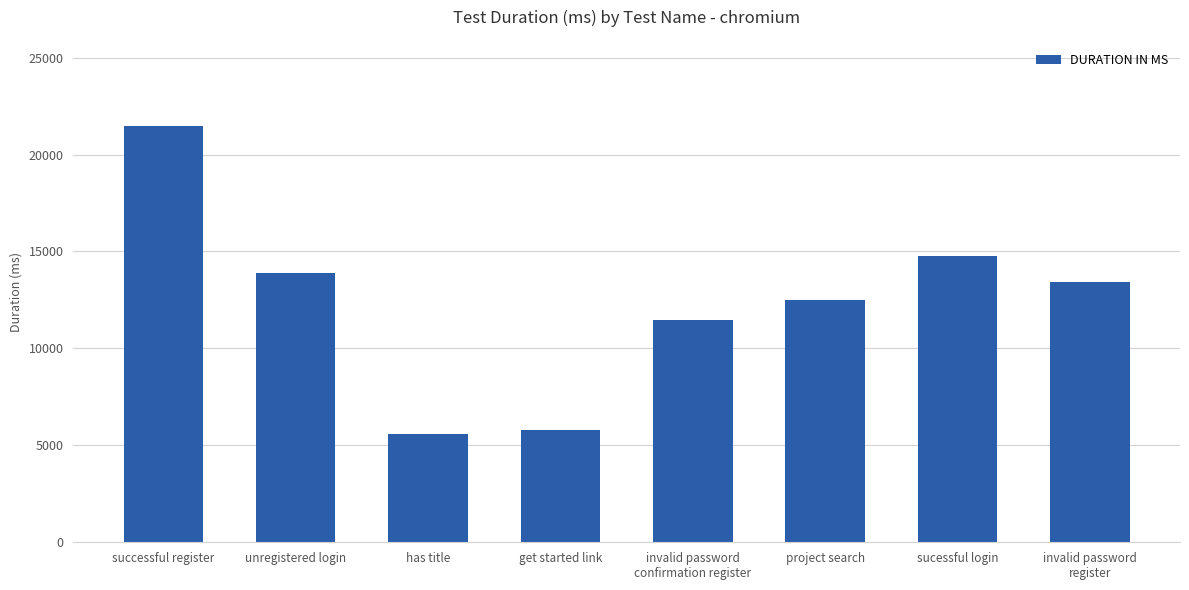

What is the greatest value displayed?

21475